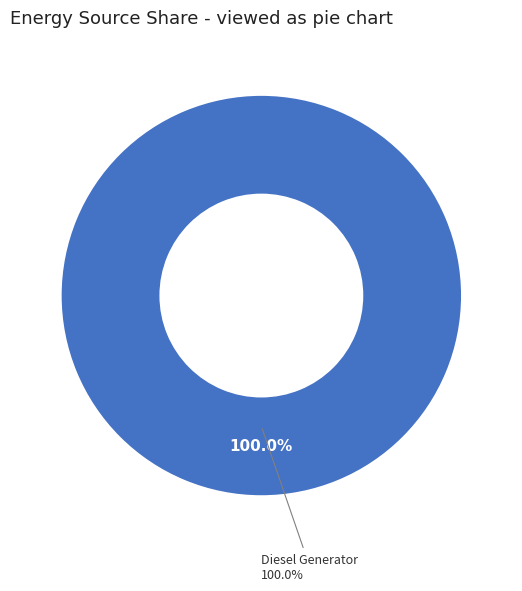

True or false: Owned PV accounts for 0% of the total.

True